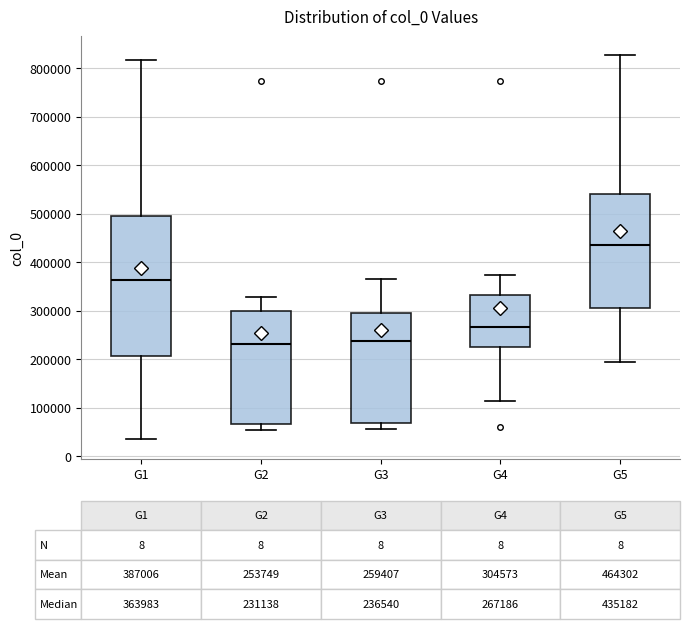

Which box has the highest median line?

G5